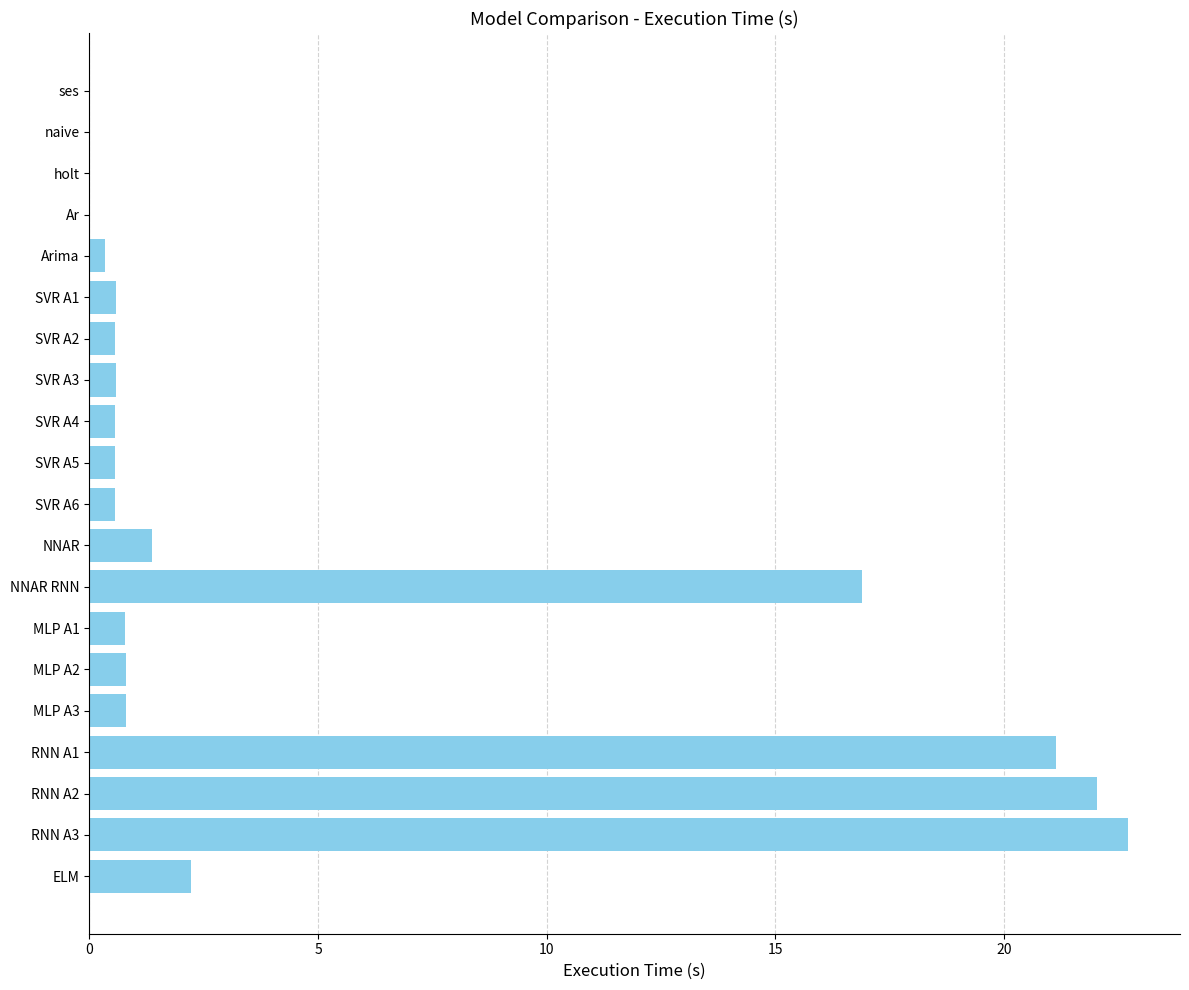

What is the sum of all values?

92.5